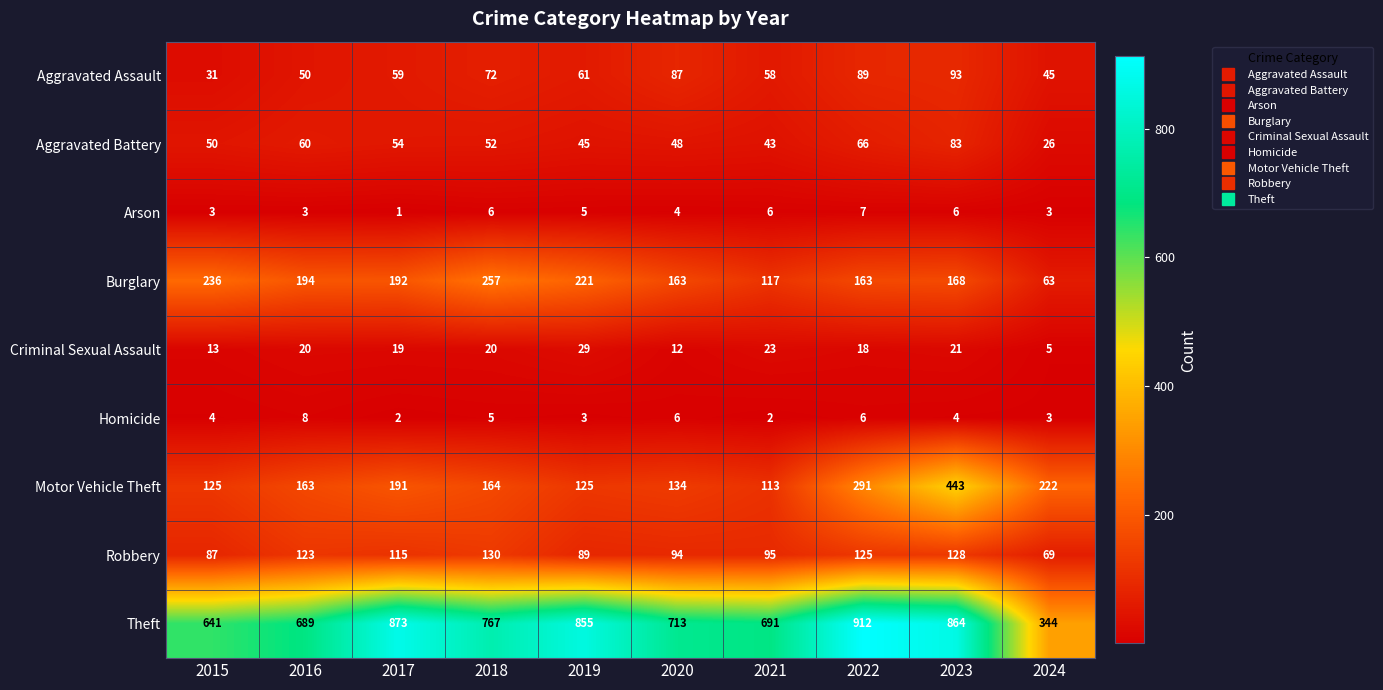

Rank the series by their maximum value, from highest to lowest.

Theft, Motor Vehicle Theft, Burglary, Robbery, Aggravated Assault, Aggravated Battery, Criminal Sexual Assault, Homicide, Arson